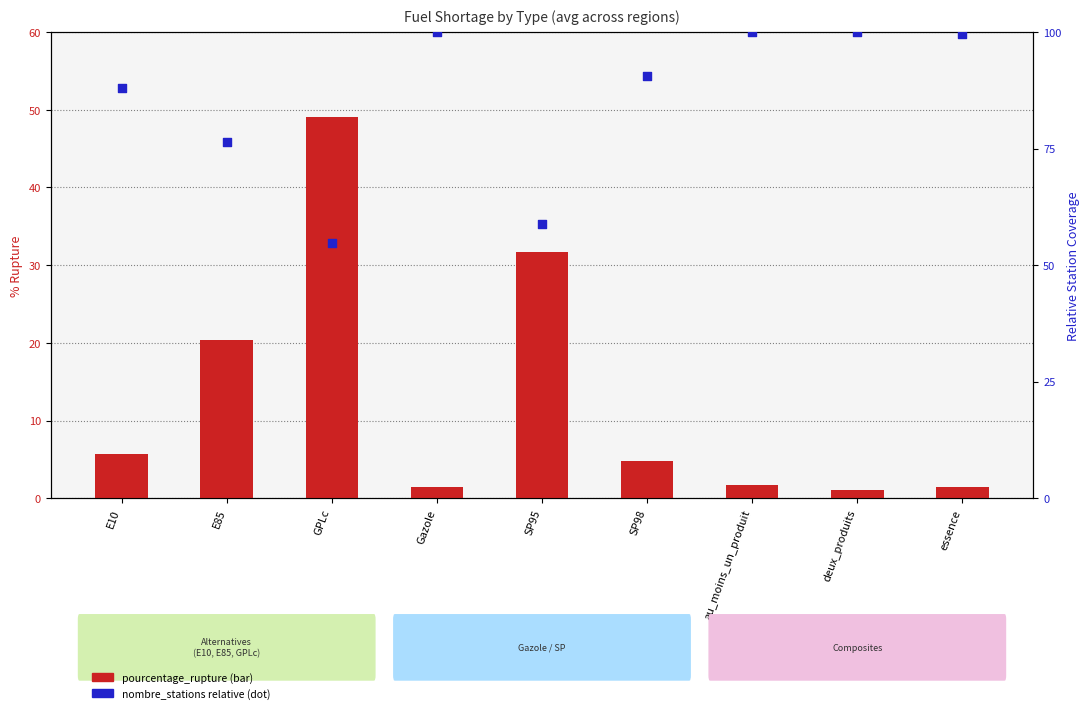

Is the value of nombre_stations (relative) at E10 greater than the value of pourcentage_rupture at E85?

Yes